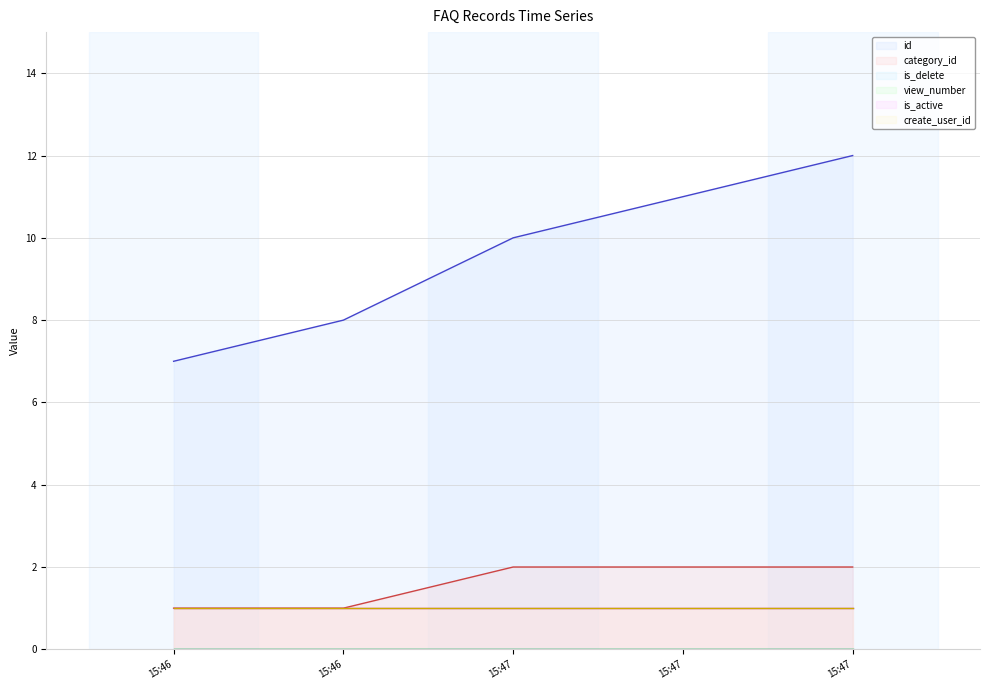

True or false: is_active and view_number cross at least once.

False